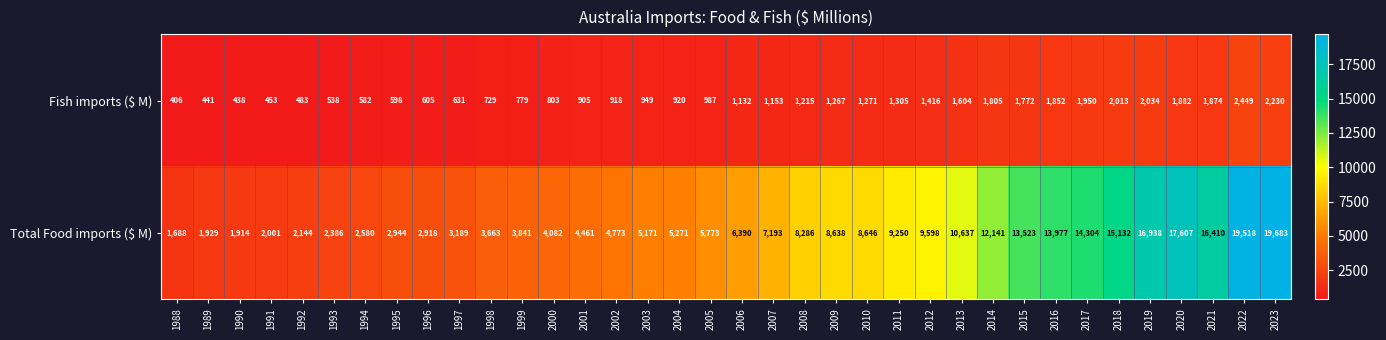

Rank the categories by Fish imports ($ M) value from lowest to highest.

1988, 1990, 1989, 1991, 1992, 1993, 1994, 1995, 1996, 1997, 1998, 1999, 2000, 2001, 2002, 2004, 2003, 2005, 2006, 2007, 2008, 2009, 2010, 2011, 2012, 2013, 2015, 2014, 2016, 2021, 2020, 2017, 2018, 2019, 2023, 2022